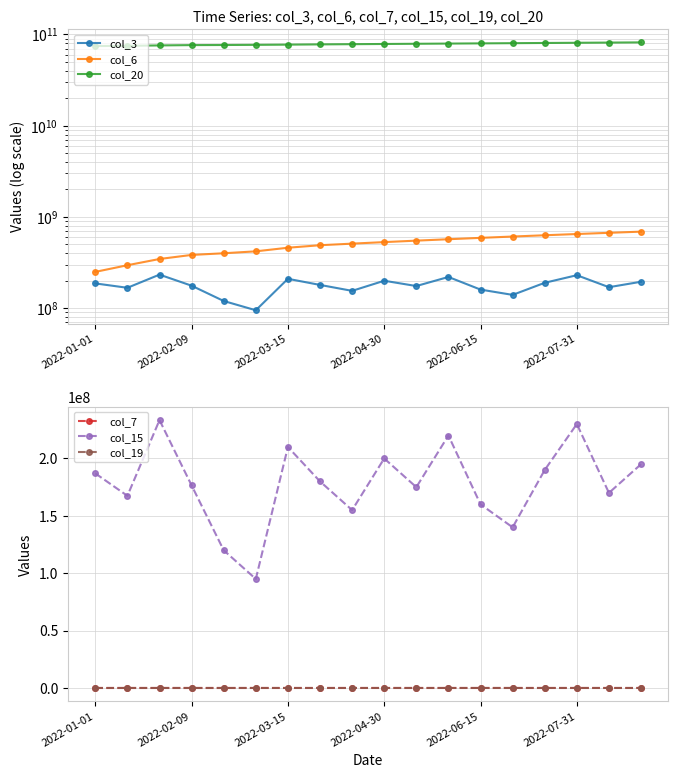

True or false: col_15 and col_7 intersect in this chart.

False